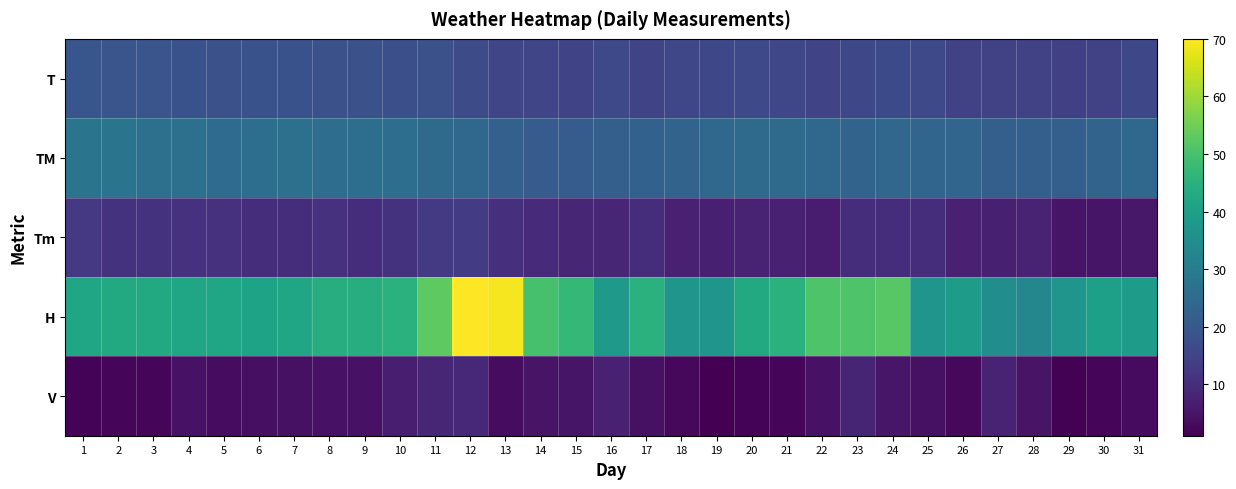

Between 27 and 2, which is larger?

2